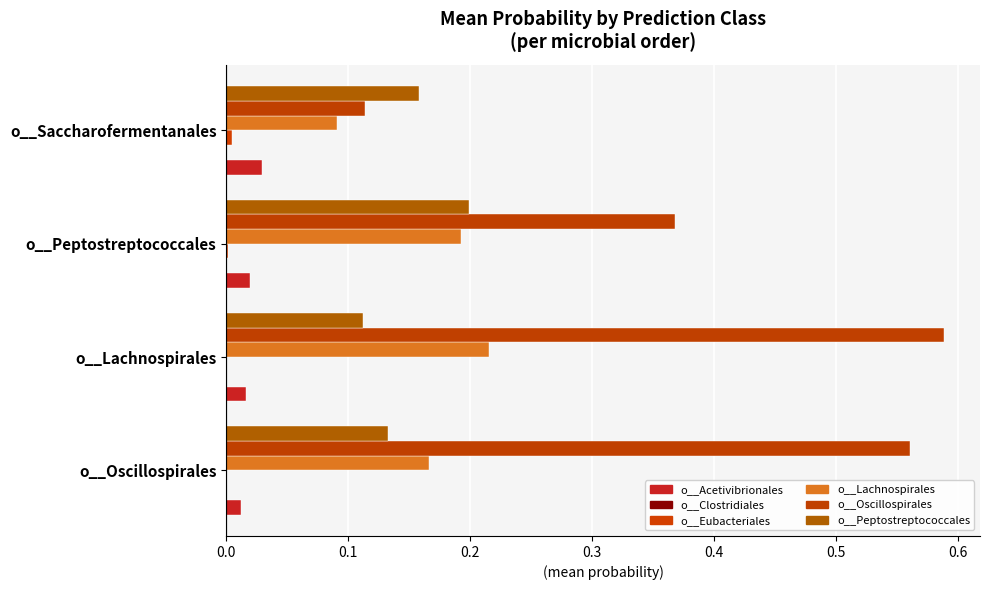

Which series has the widest spread of values?

o__Oscillospirales